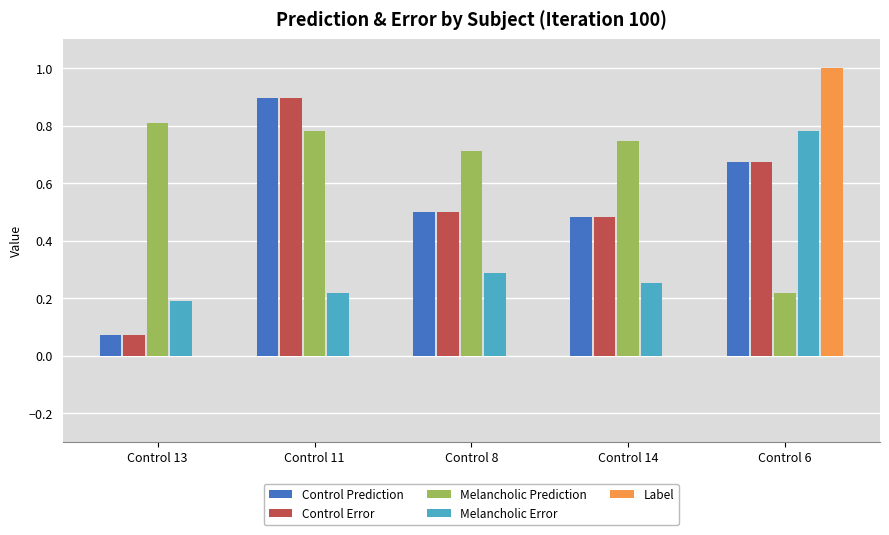

Are the bars horizontal?

No